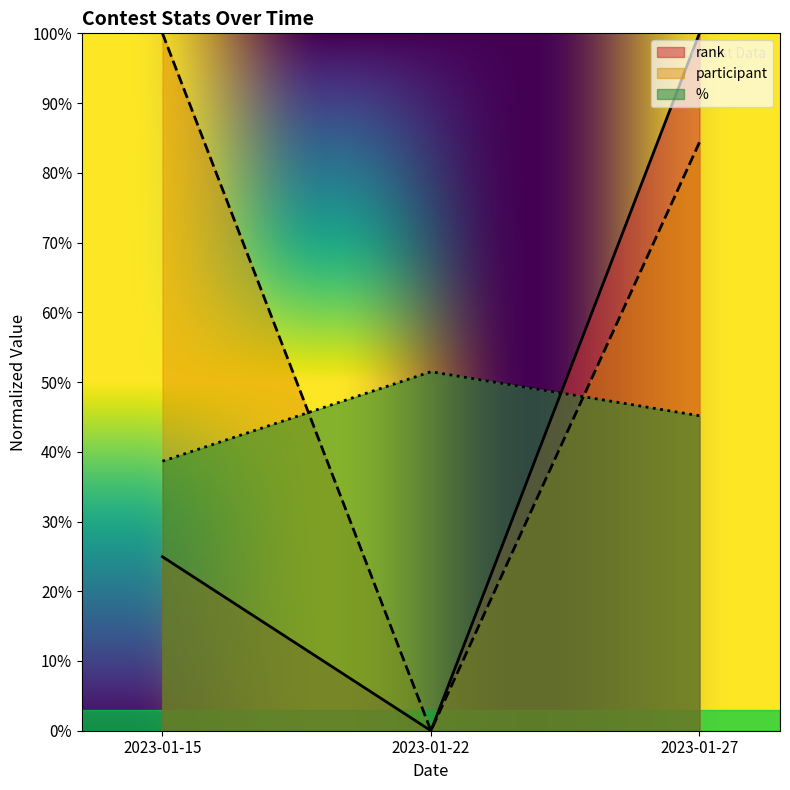

Reading right to left, list all the values displayed in this chart.

rank: 2023-01-27=1.0	2023-01-22=0.0	2023-01-15=0.2
participant: 2023-01-27=0.8	2023-01-22=0.0	2023-01-15=1.0
%: 2023-01-27=0.5	2023-01-22=0.5	2023-01-15=0.4